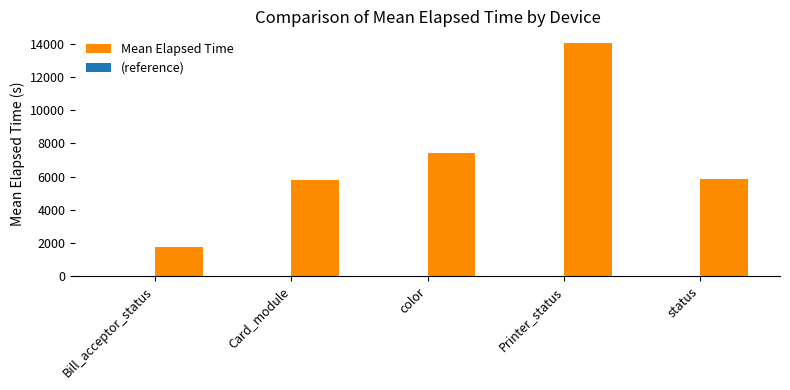

What value does the data have at color, to the nearest 50?

7400